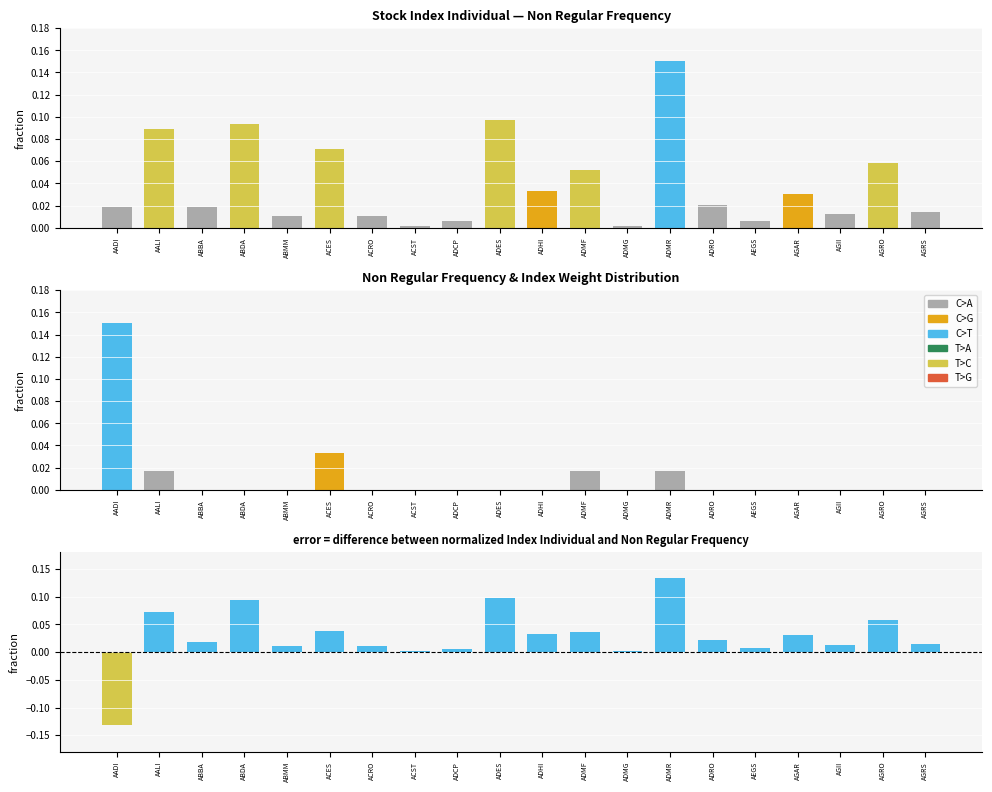

What position from the right is AEGS?

5